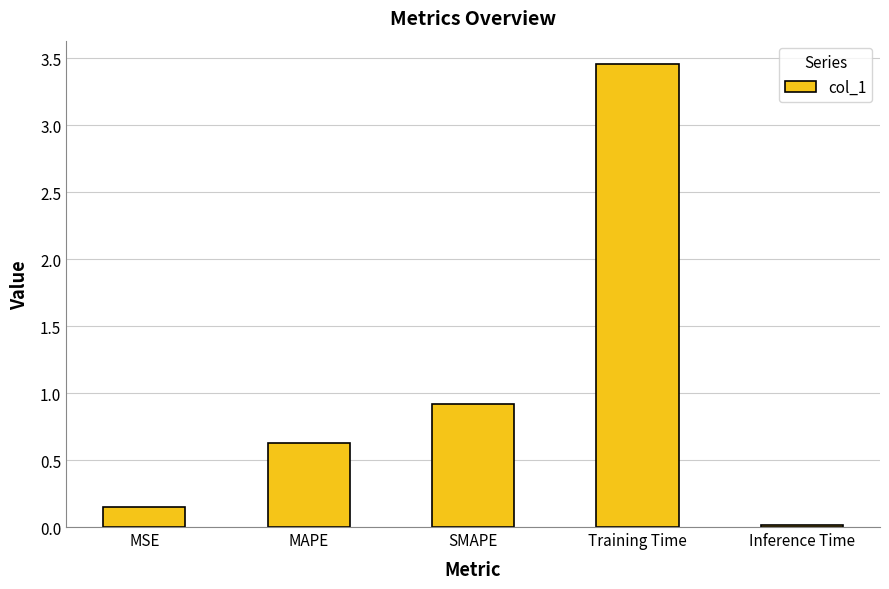

The value at SMAPE is 0.9. True or false?

True